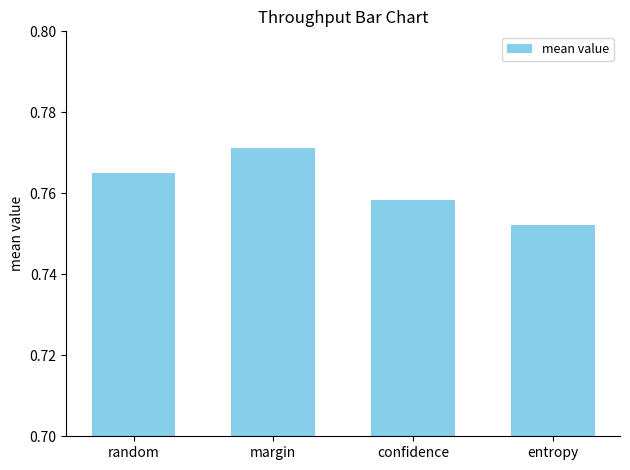

Is it true that the value at entropy is 1.2?

False